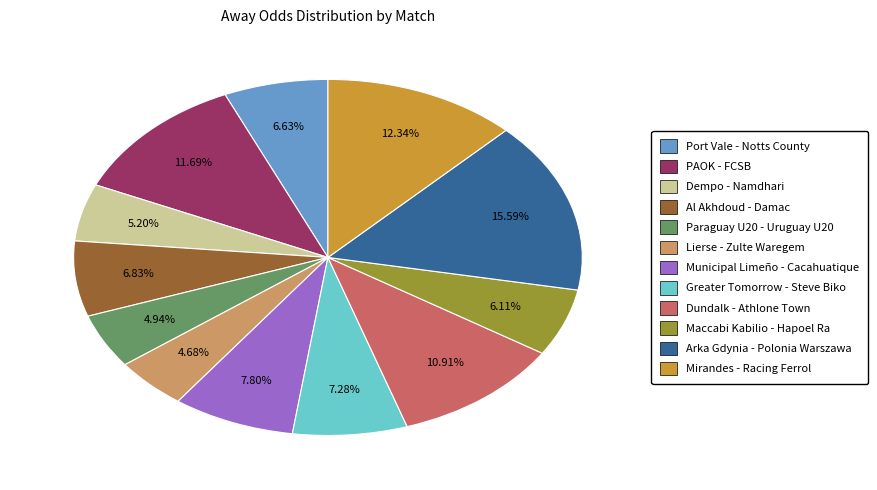

Does Mirandes - Racing Ferrol account for over 50% of the chart?

No